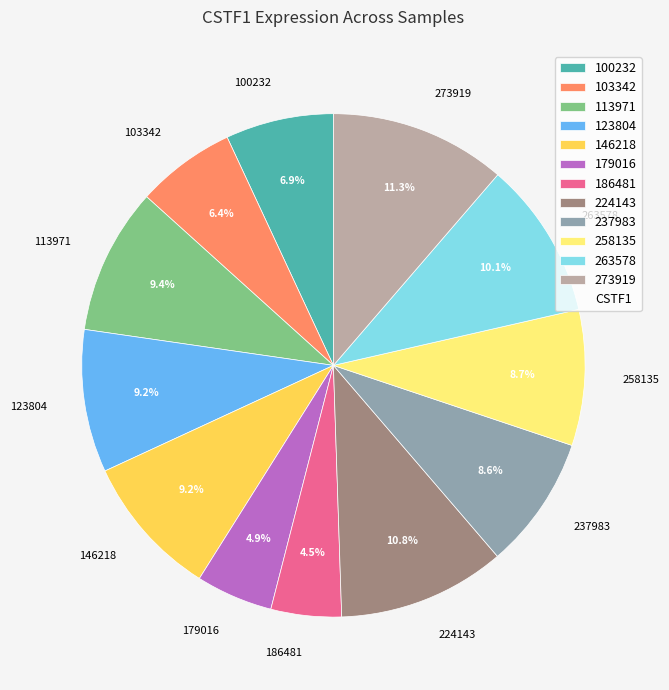

Count the number of slices in the pie.

12